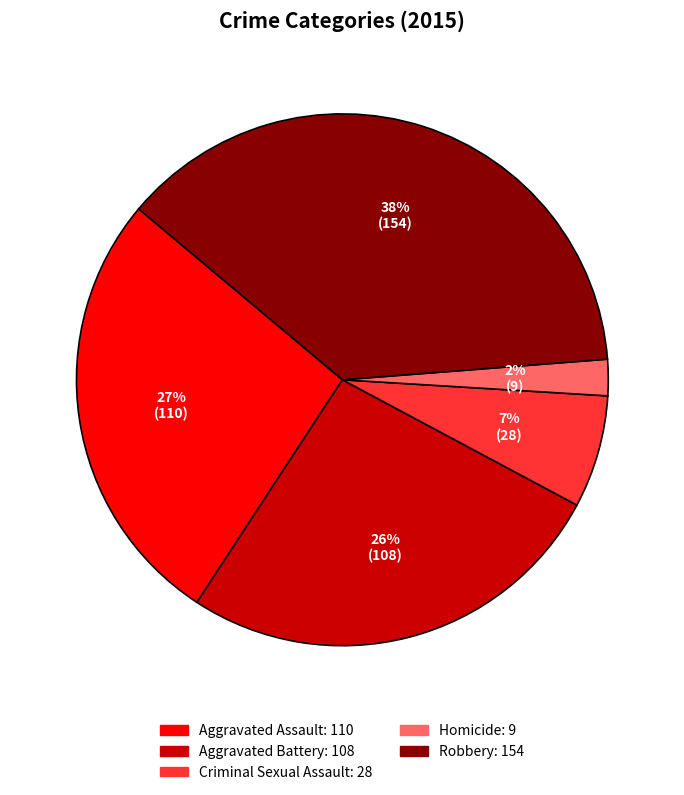

True or false: Homicide accounts for 10% of the total.

False